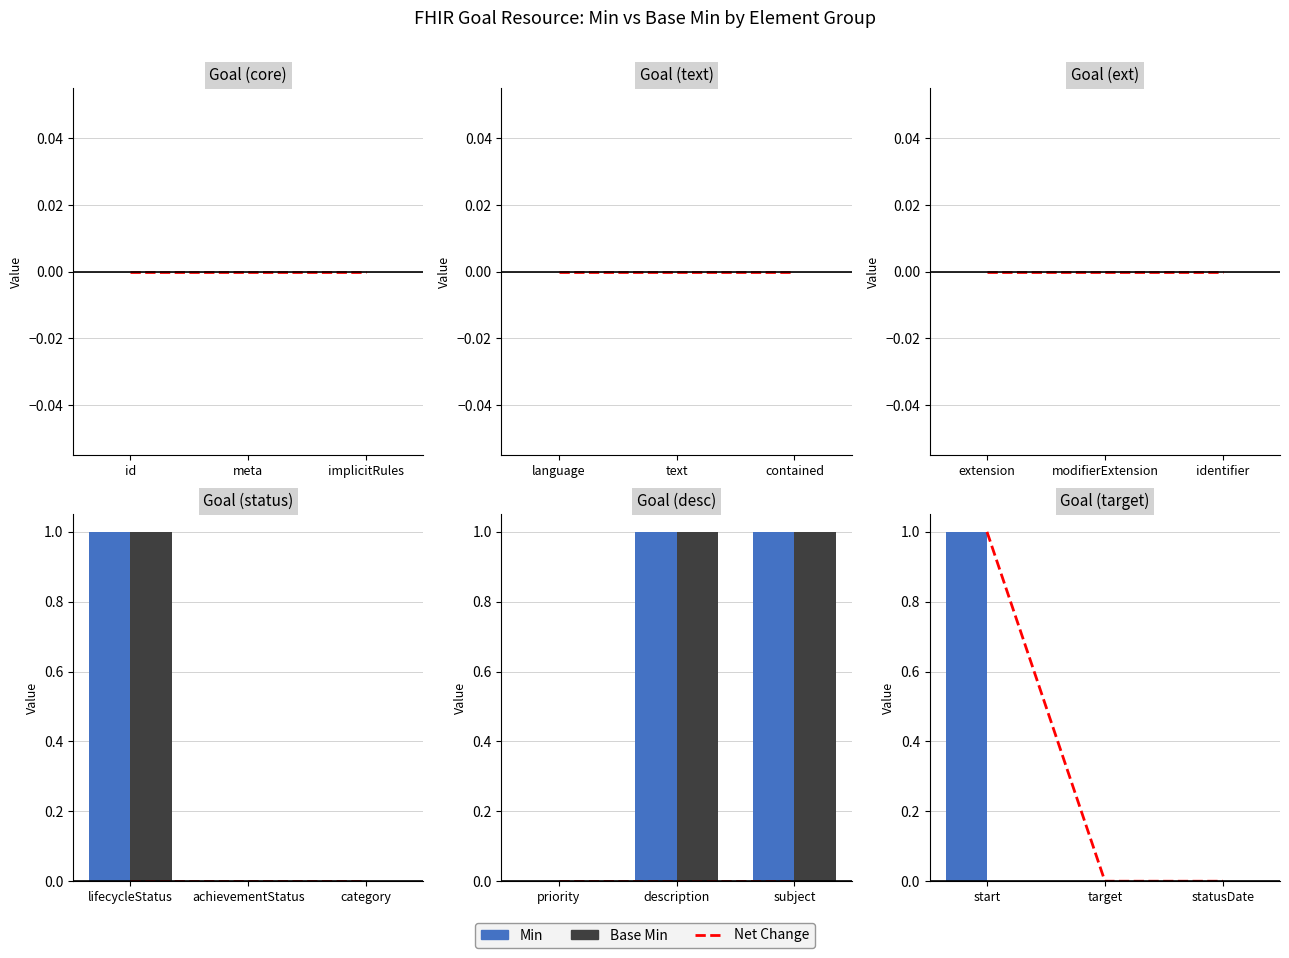

Where is Base Min nearest to the value 0?

start